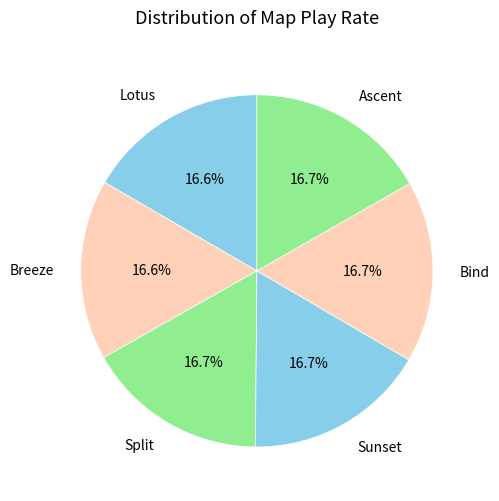

Combined, what portion of the pie is Bind and Breeze?

33.3%